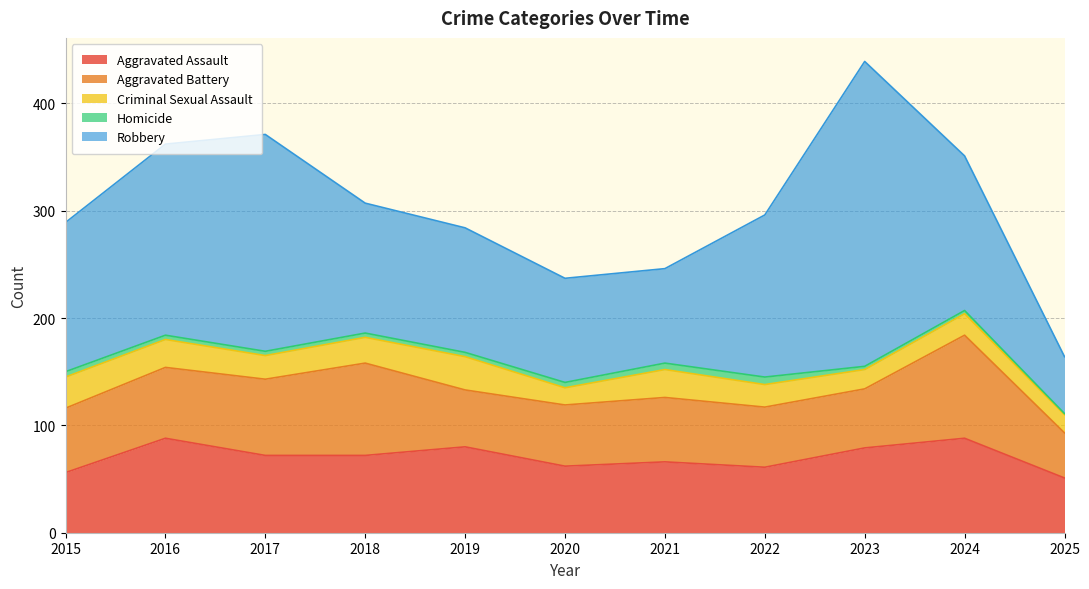

True or false: Aggravated Battery and Robbery cross at least once.

False